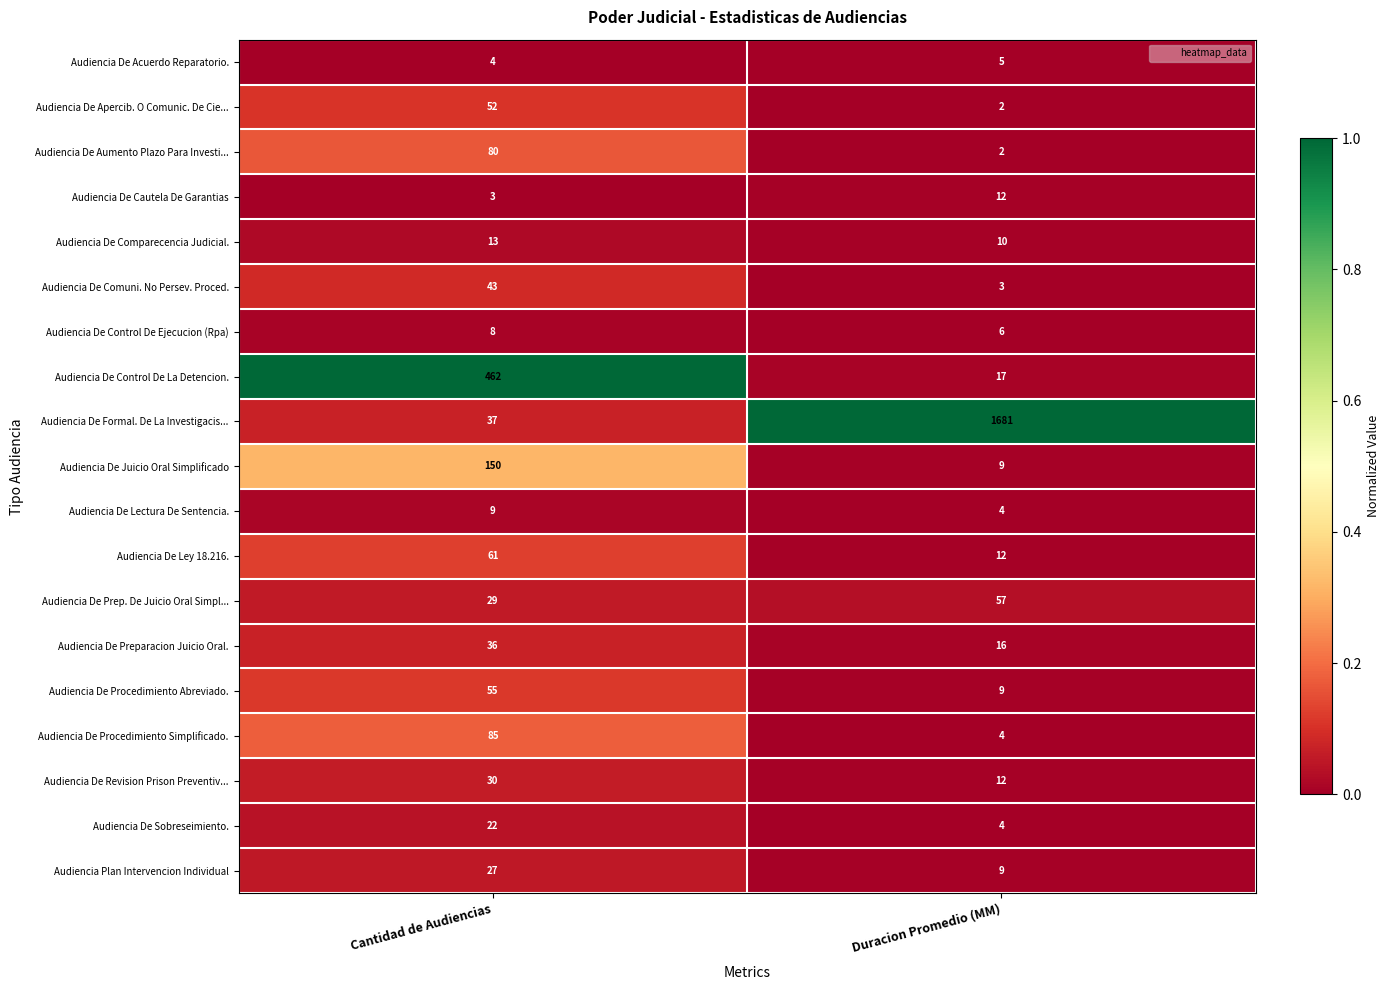

What is the difference between the highest and lowest values at Cantidad de Audiencias?

459